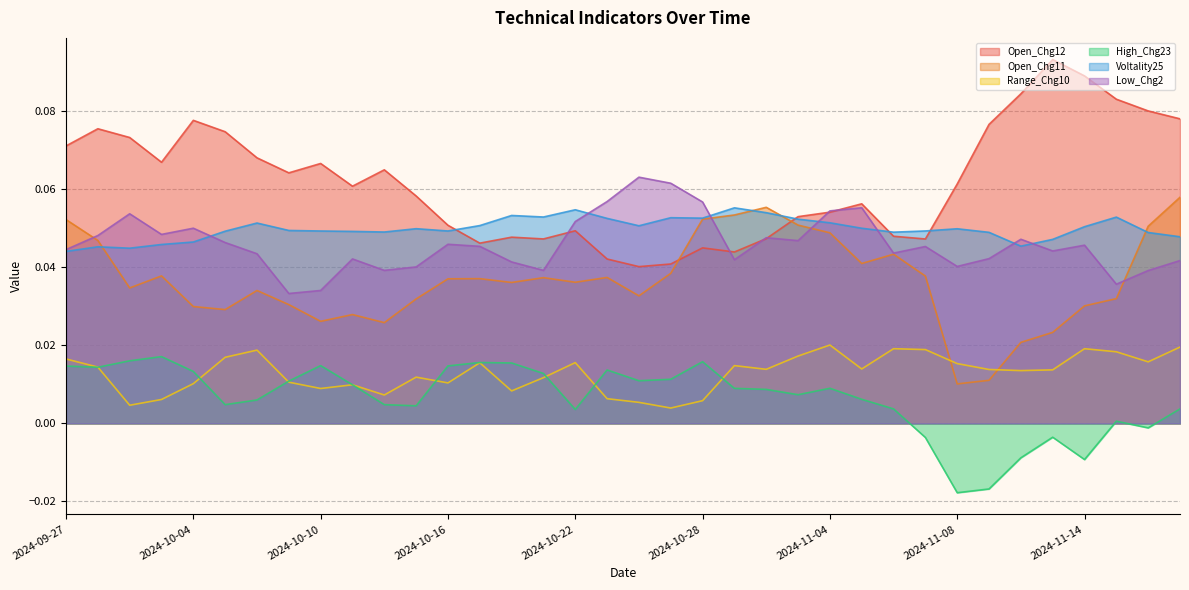

True or false: Open_Chg11 and High_Chg23 cross at least once.

False